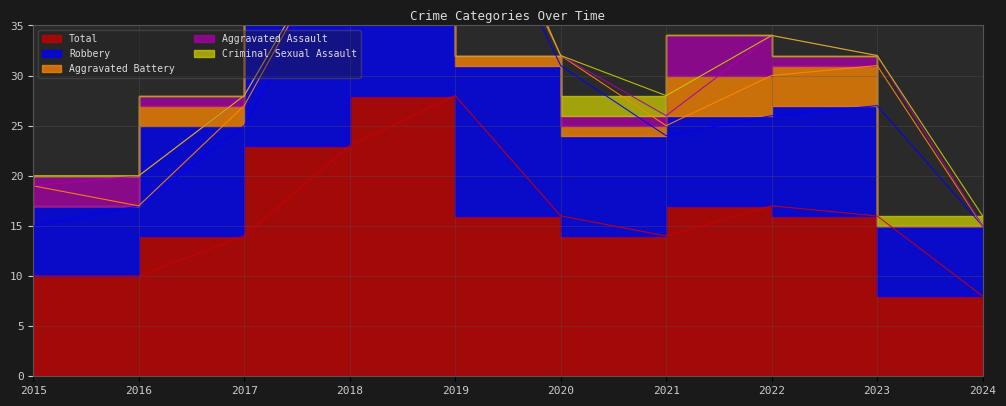

Which category has the lowest value across all series?

2016